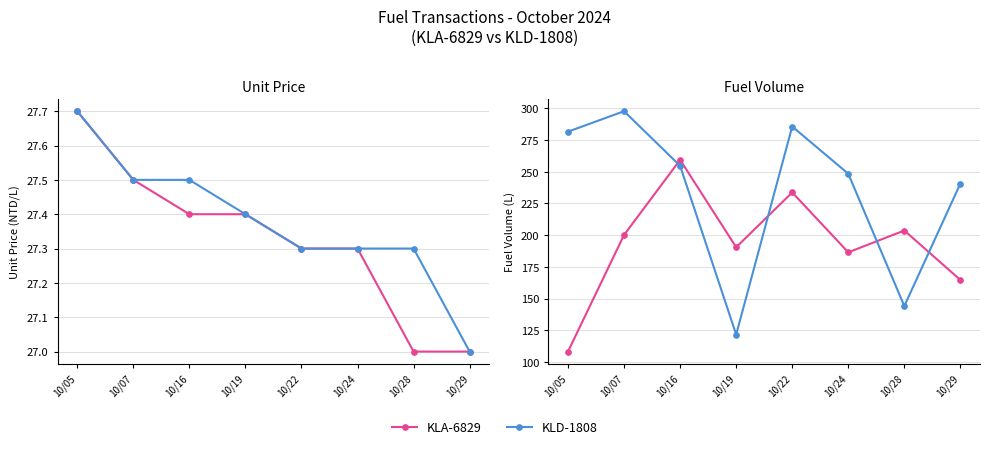

What is the value of the KLD-1808 point at the 8th from the left?

240.7